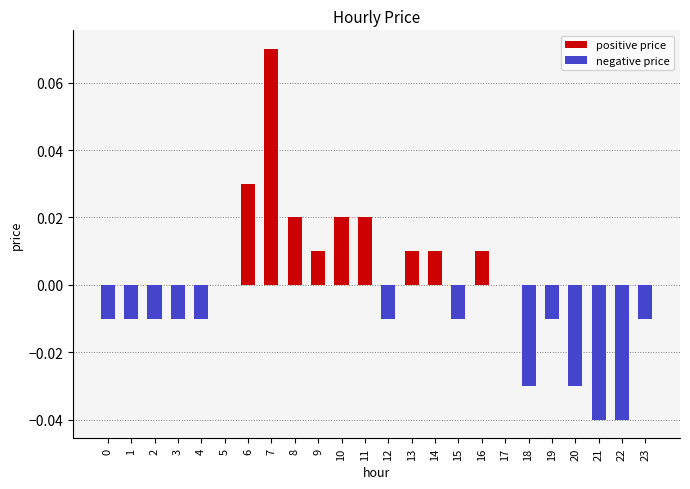

How many values in positive price are above zero?

9